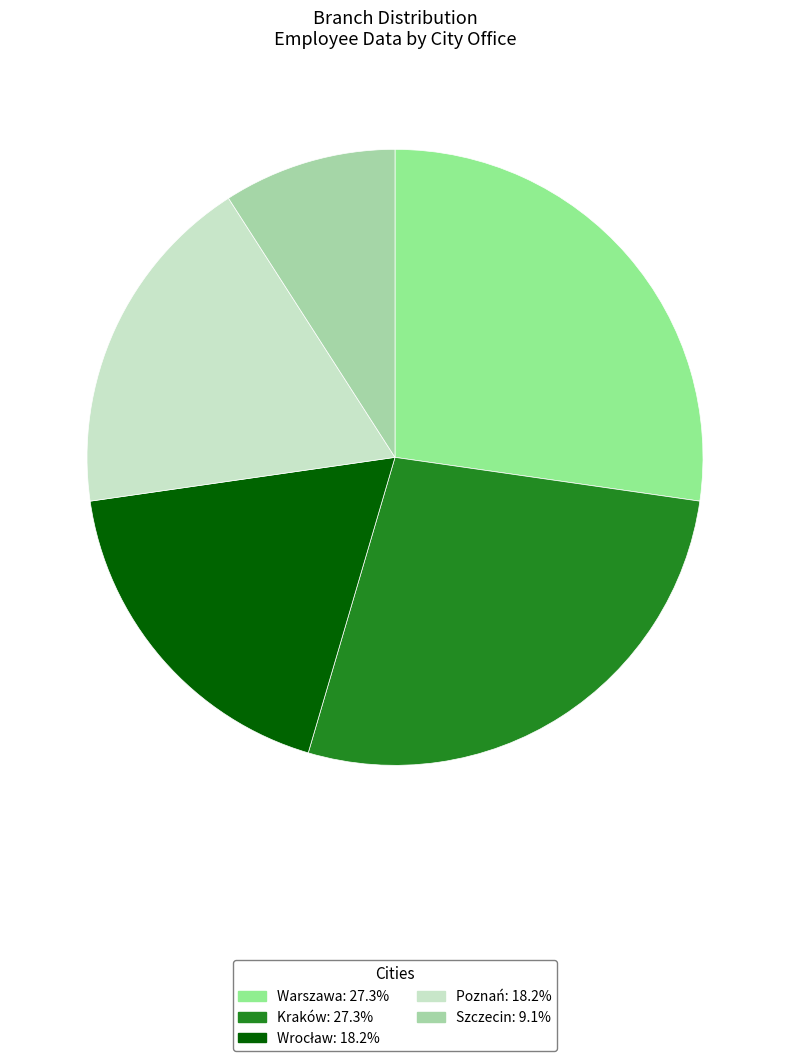

Which slice is the largest?

Warszawa